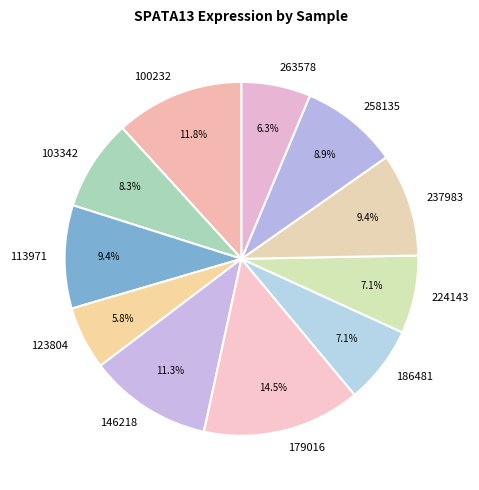

To the nearest percent, what is the difference between the largest and smallest slice percentages?

9%